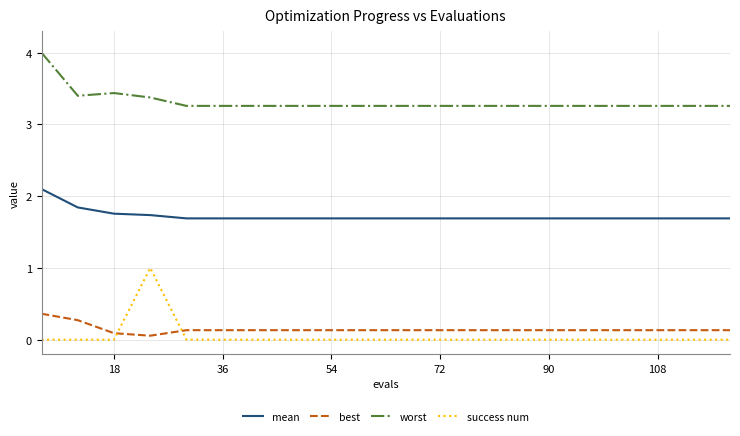

At how many categories does at least one series exceed 3?

20